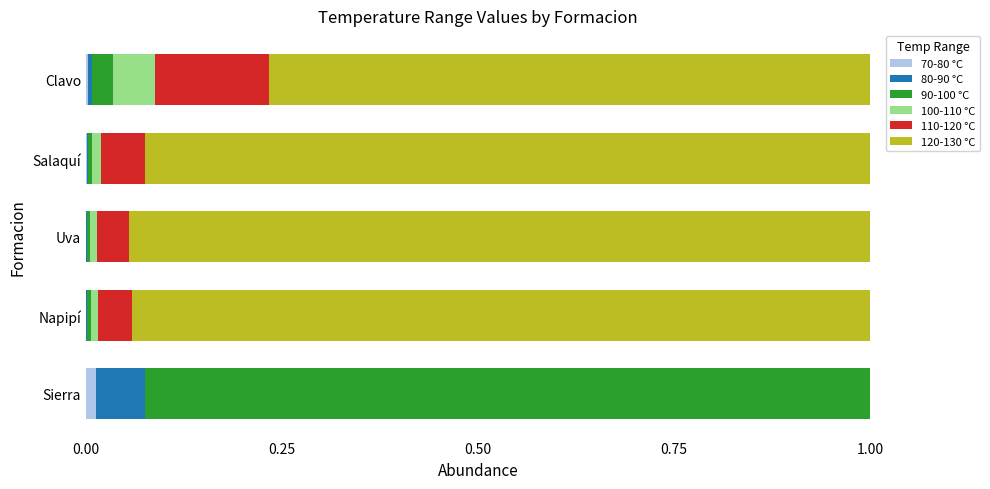

How many data points does each series have?

5